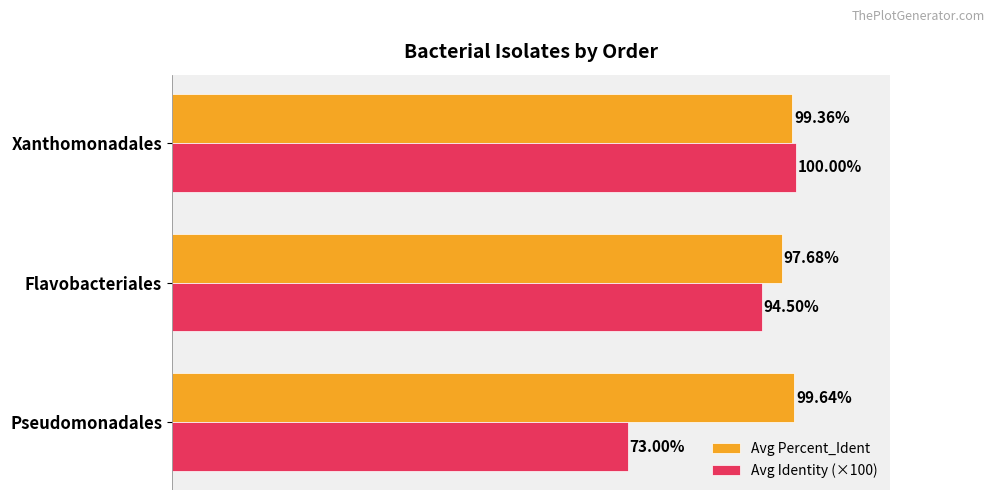

Which series has the largest total across all categories?

Avg Percent_Ident